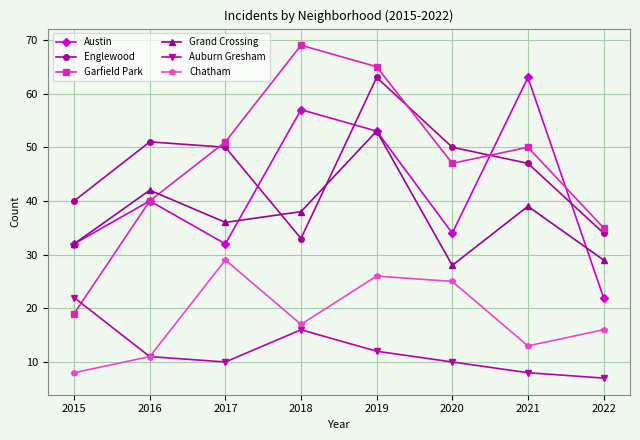

At which label does Englewood reach its minimum?

2018